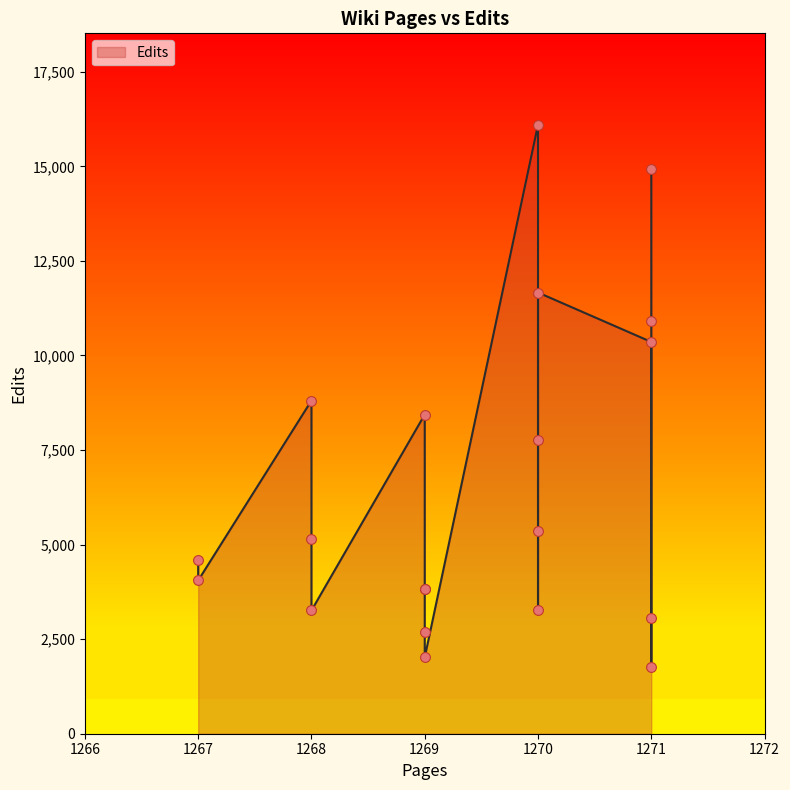

Which has a higher value, 1271 or 1268?

1268